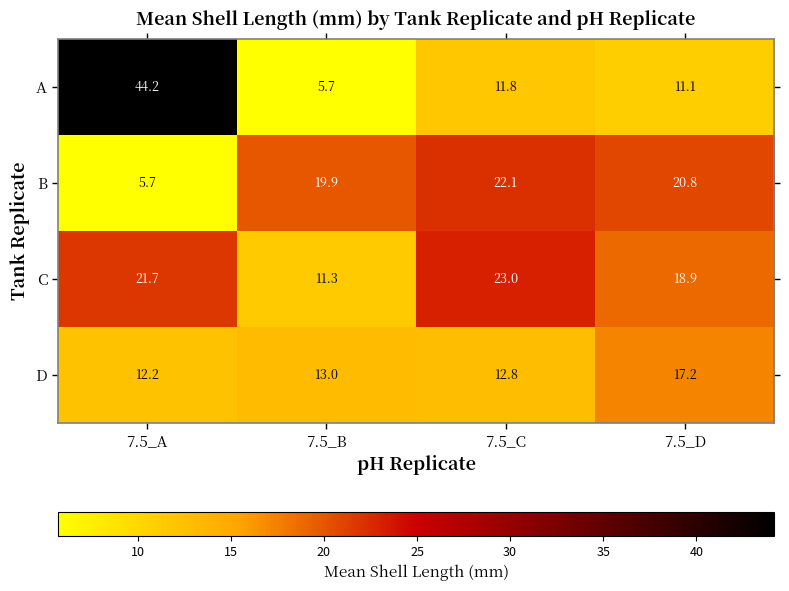

What is the minimum value for A?

5.7